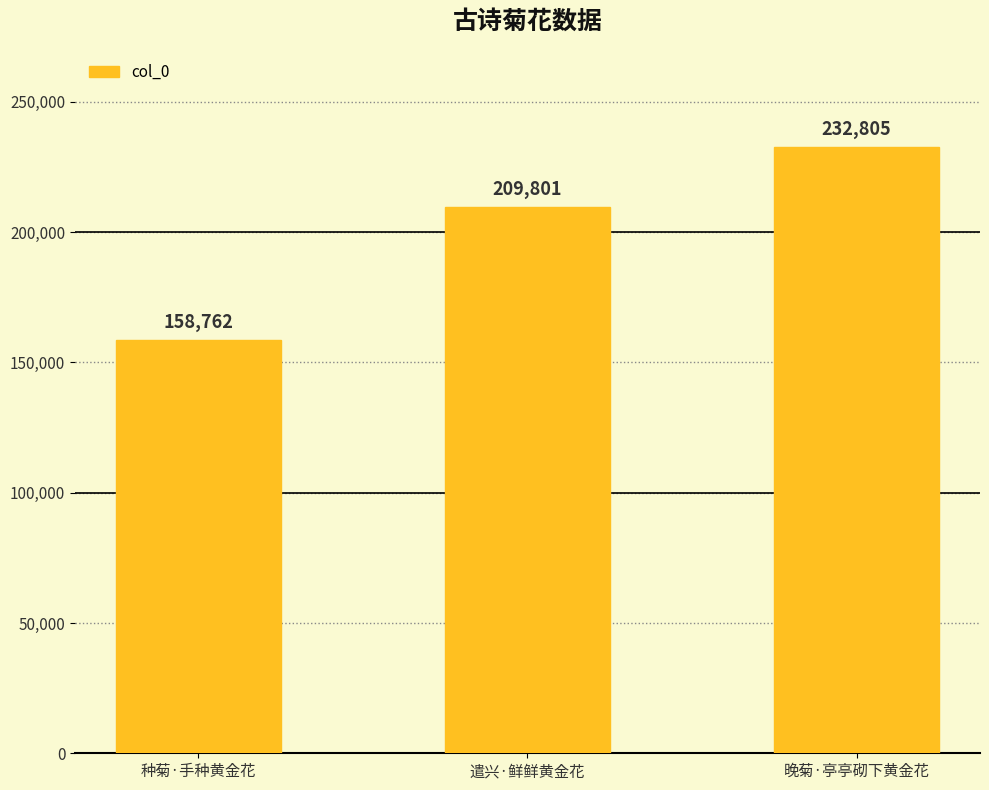

How many values are below 209801?

1